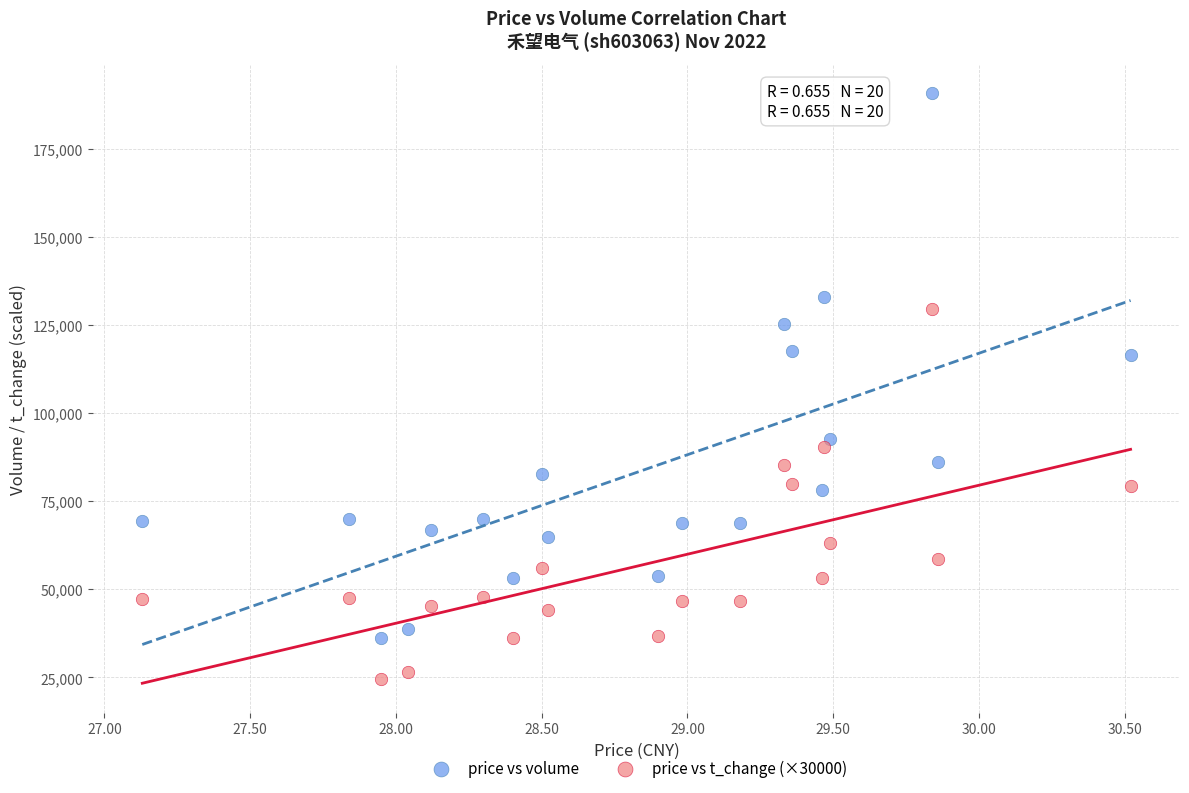

Across all data points, what is the range of Y values (max minus min)?

166205.0